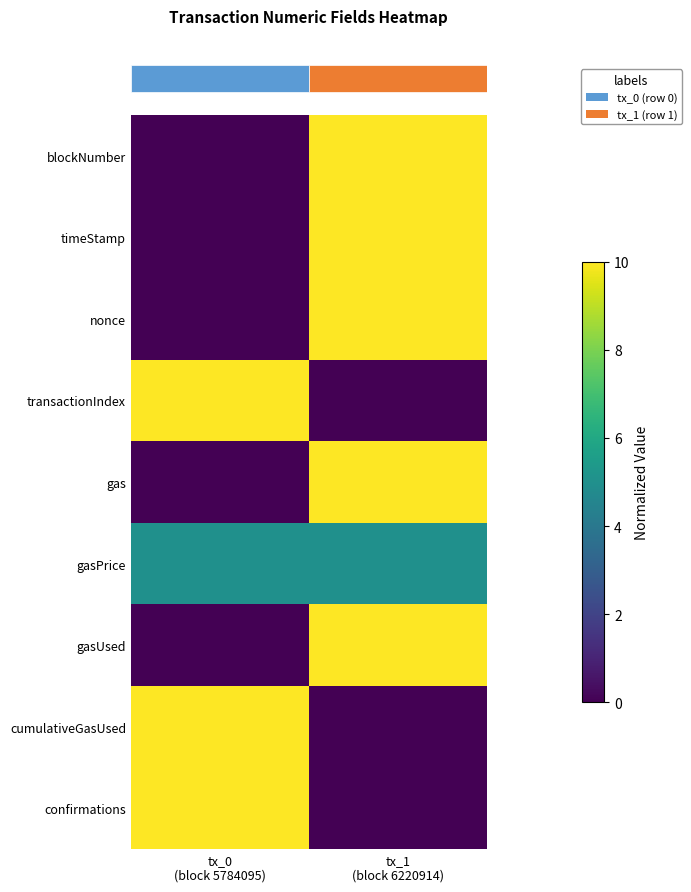

Reading left to right, list all the values displayed in this chart.

row_0: 0	10
row_1: 0	10
row_2: 0	10
row_3: 10	0
row_4: 0	10
row_5: 5	5
row_6: 0	10
row_7: 10	0
row_8: 10	0